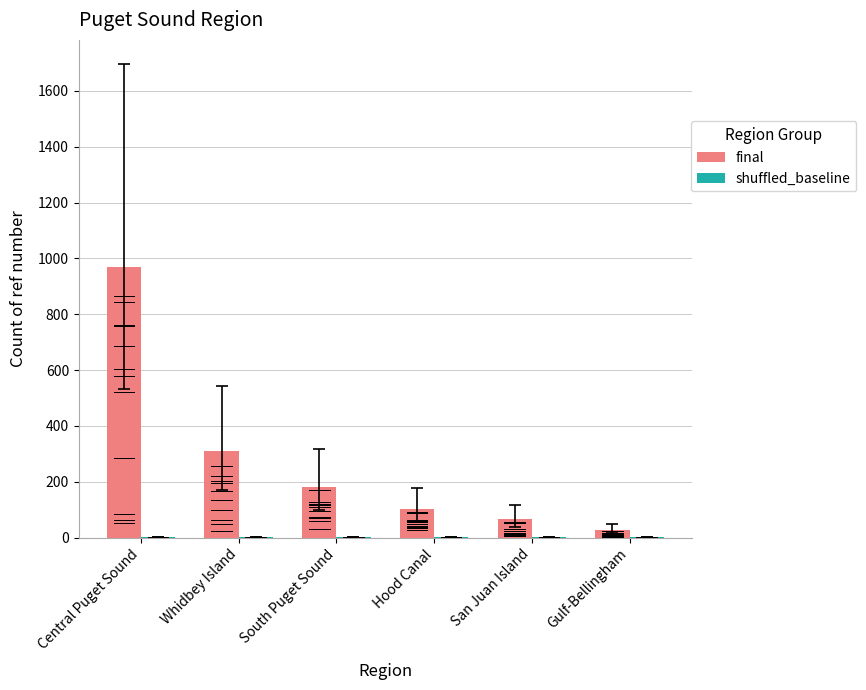

Rank the series by their maximum value, from highest to lowest.

final, shuffled_baseline